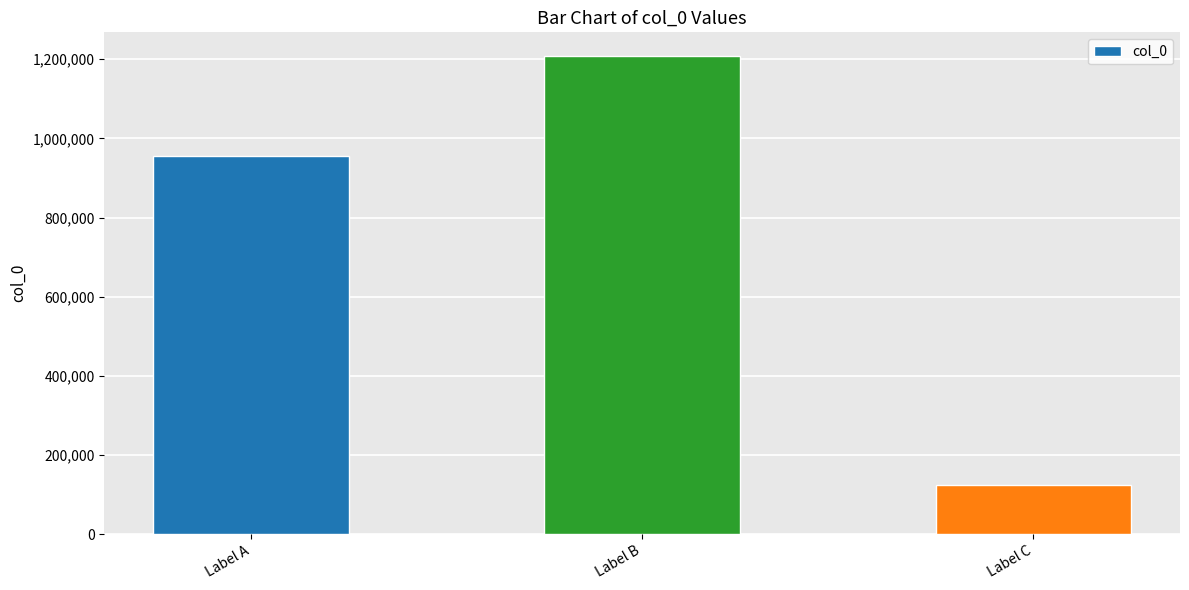

Rank the categories by value from highest to lowest.

Label B, Label A, Label C